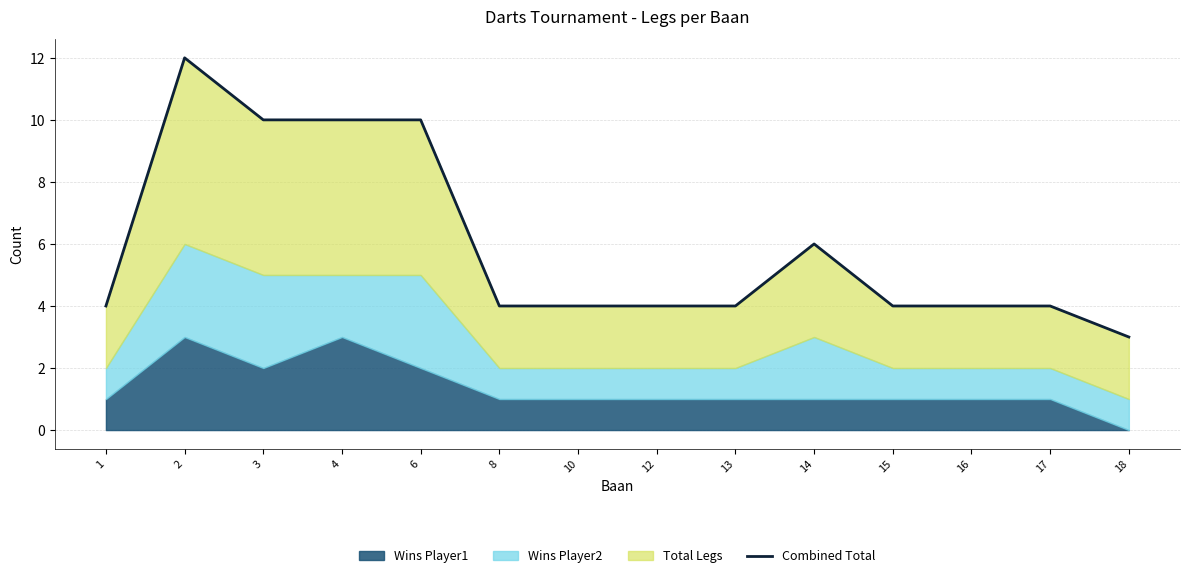

What is the difference between the maximum and second lowest values?

8